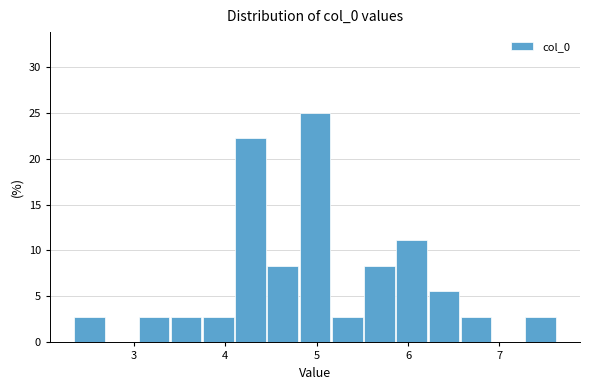

Around what value on the x-axis is the tallest bar? Give the approximate position of its centre, as read against the axis.

5.0